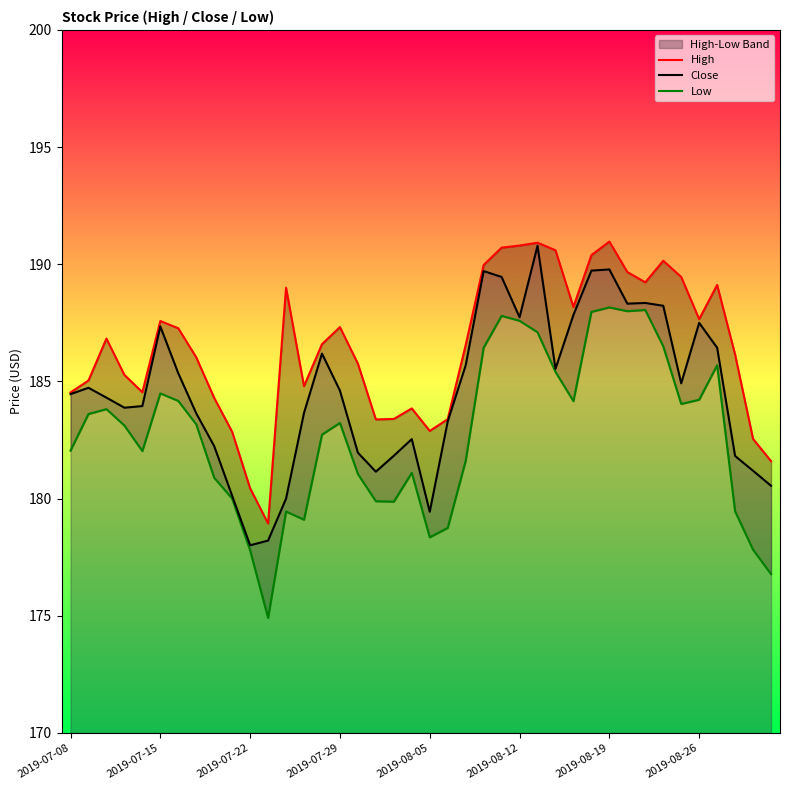

Which series has the largest range (max minus min)?

Low